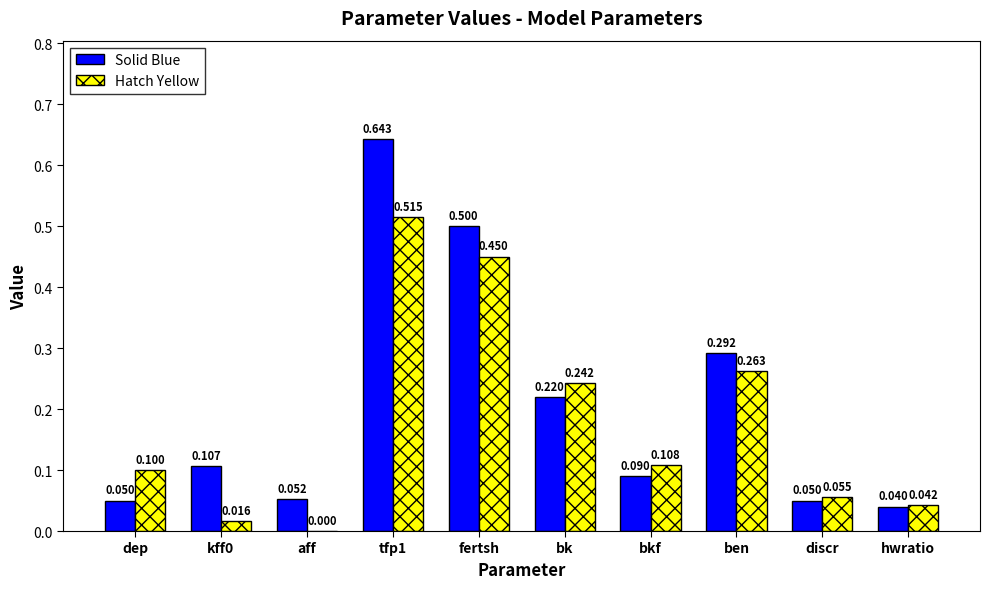

The Solid Blue series shows 0.1 at discr. True or false?

True